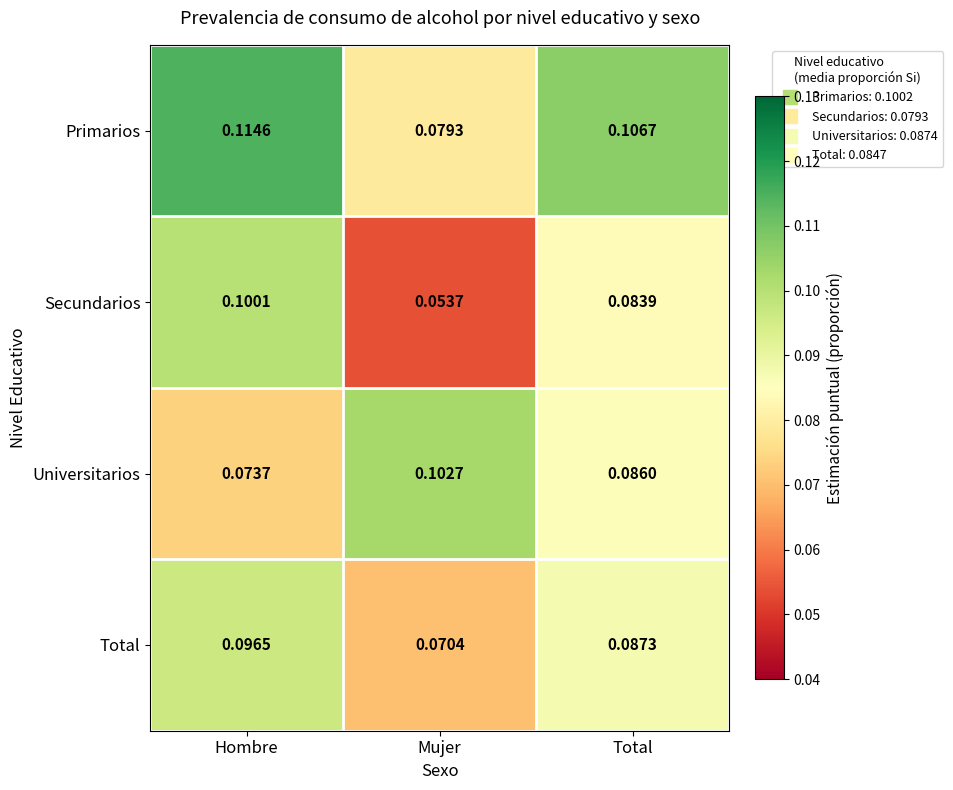

Which series changed the most between Mujer and Total?

Secundarios